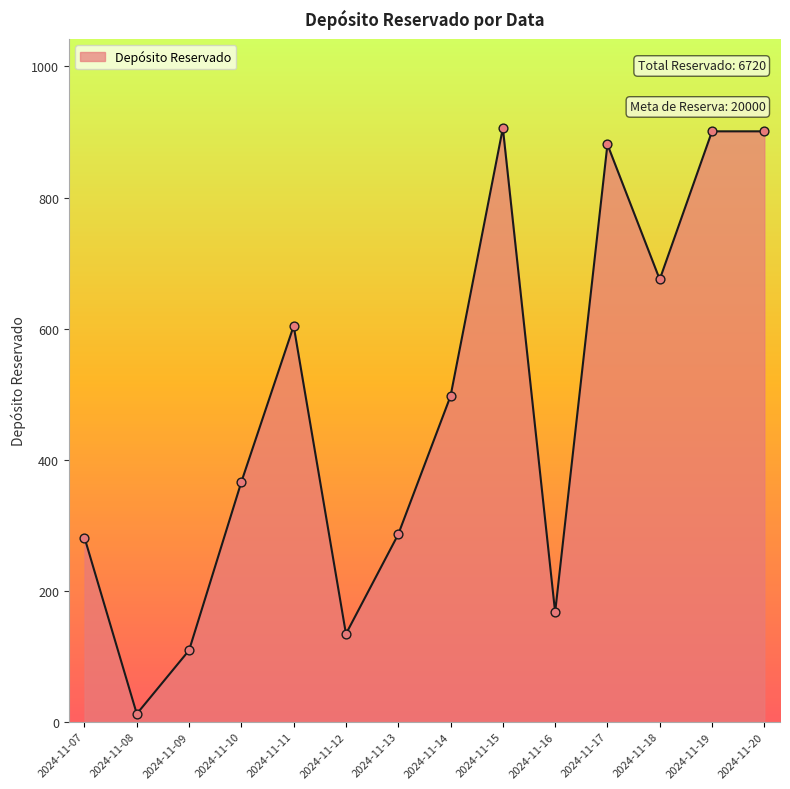

Which has a higher value, 2024-11-15 or 2024-11-07?

2024-11-15